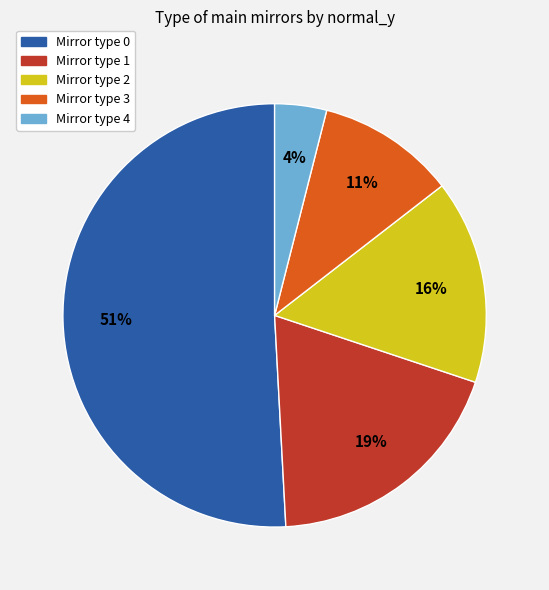

To the nearest percent, what is the difference between the largest and smallest slice percentages?

47%